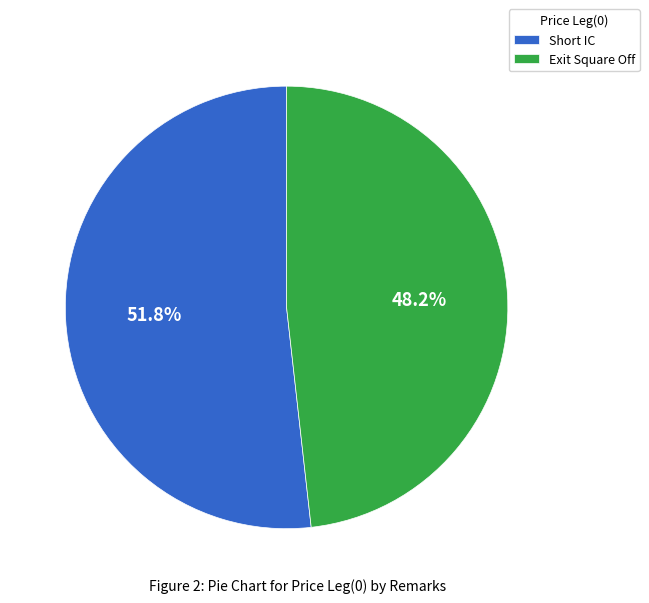

What is the ratio of the value at Short IC to the value at Exit Square Off?

1.1